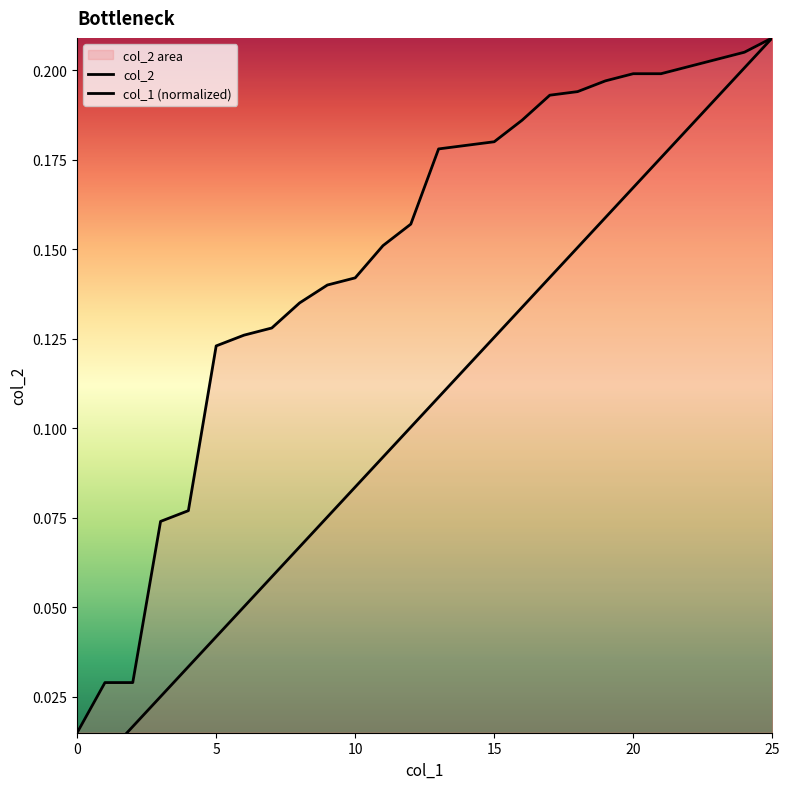

True or false: col_1 (normalized) and col_2 intersect in this chart.

False